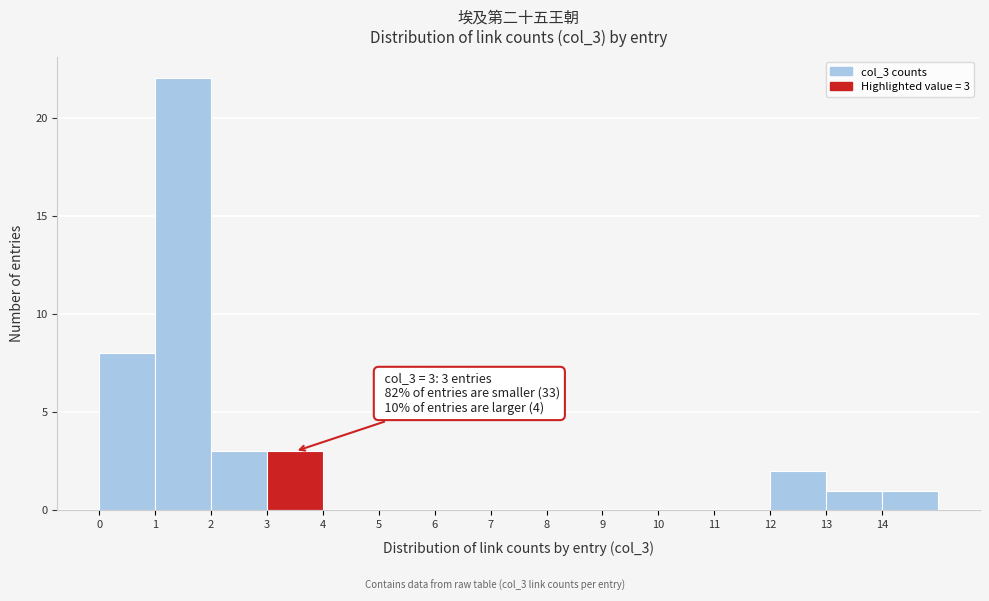

Over which range of the x-axis is the bar tallest?

1 to 2